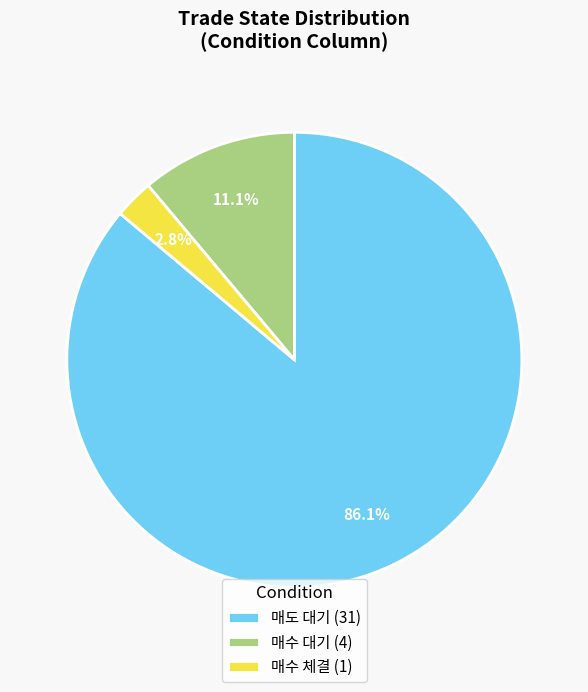

How many slices are in this pie chart?

3